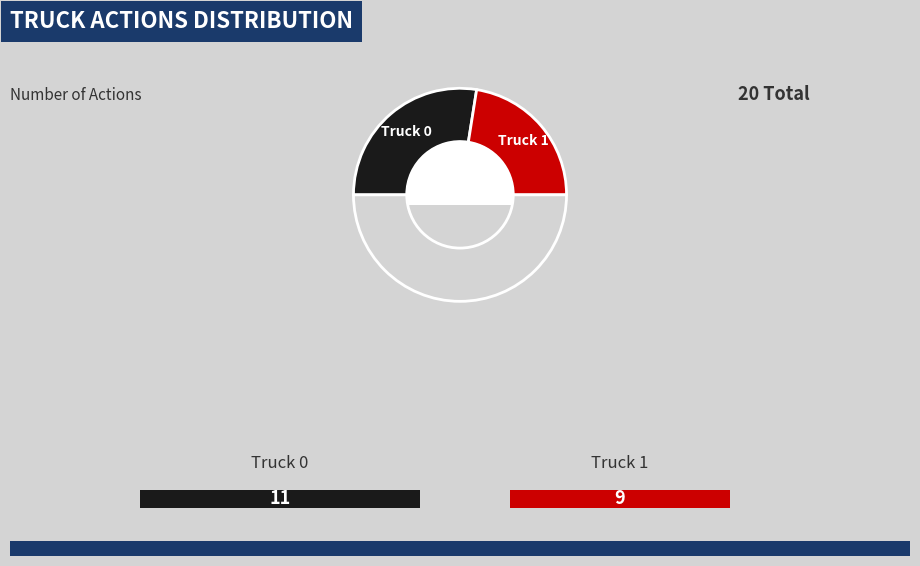

How many slices are in this pie chart?

3